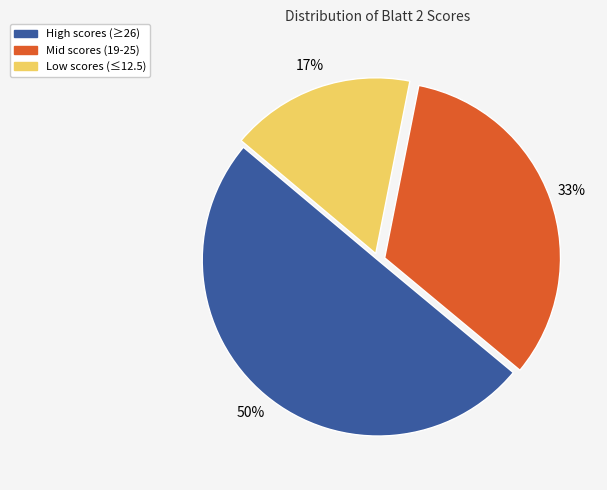

Count the number of slices in the pie.

3